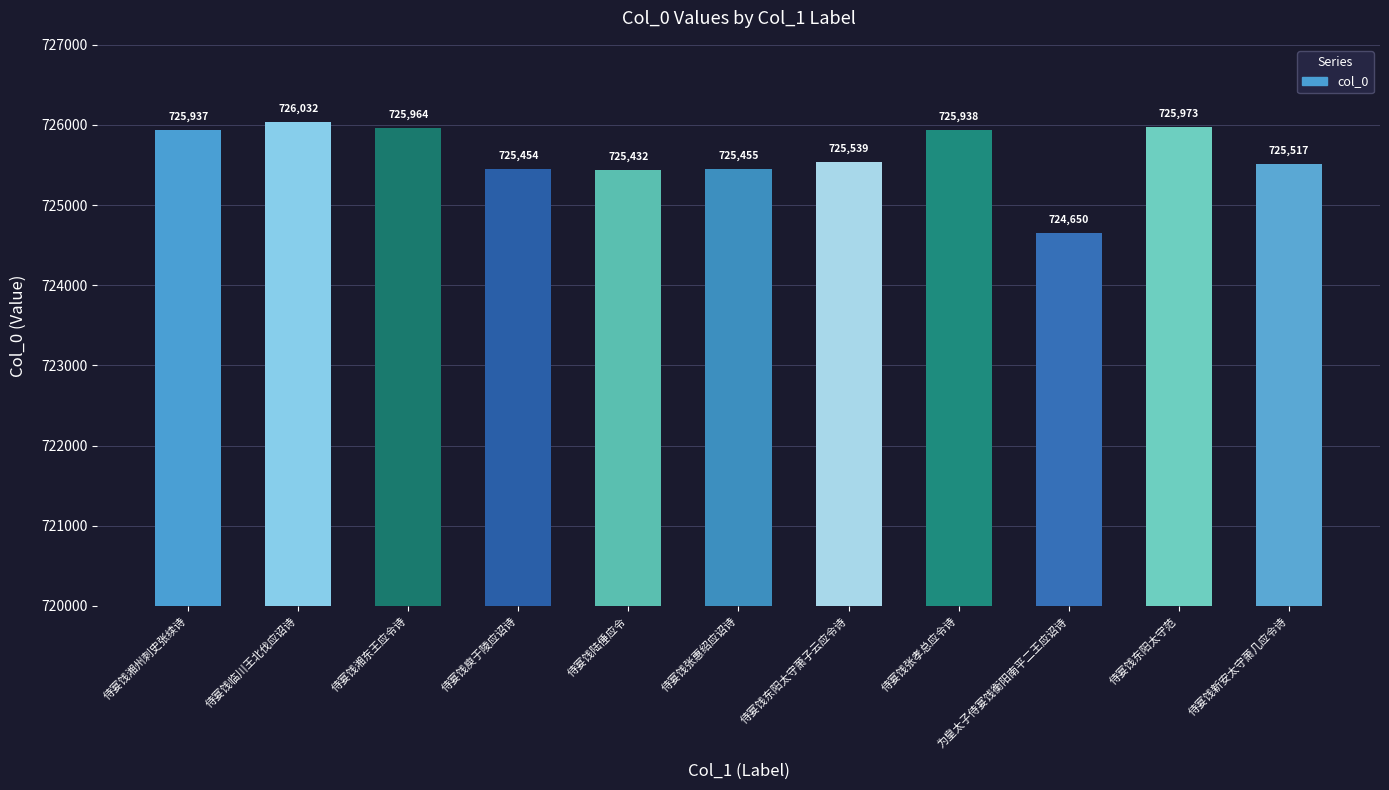

Is it true that the value at 侍宴饯张孝总应令诗 is 185470?

False